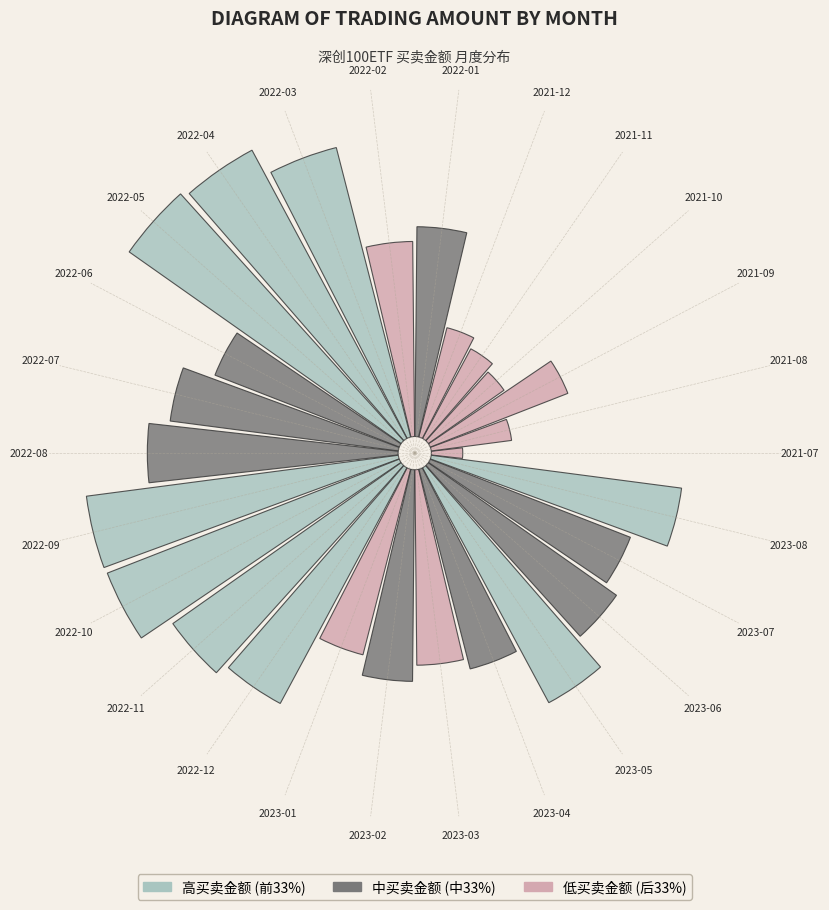

Is there a majority slice in this chart?

No